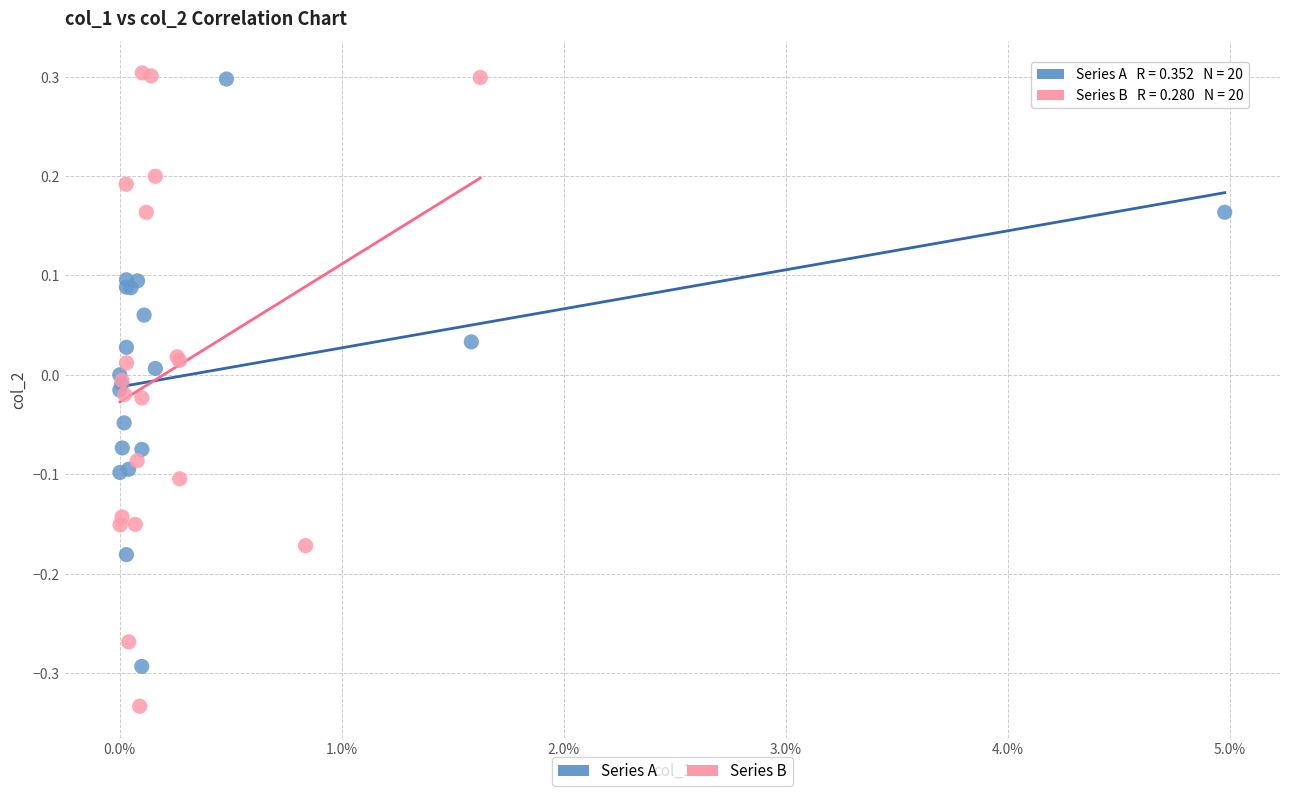

What are all the series names shown in the legend?

Series A, Series B